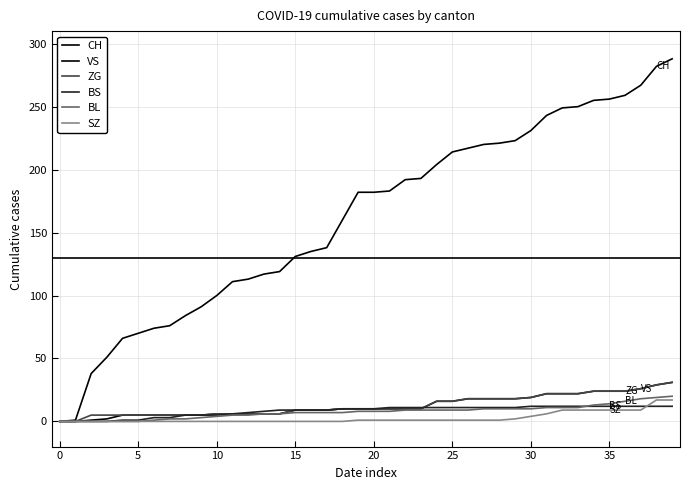

Is this an area chart (filled region under the line)?

No